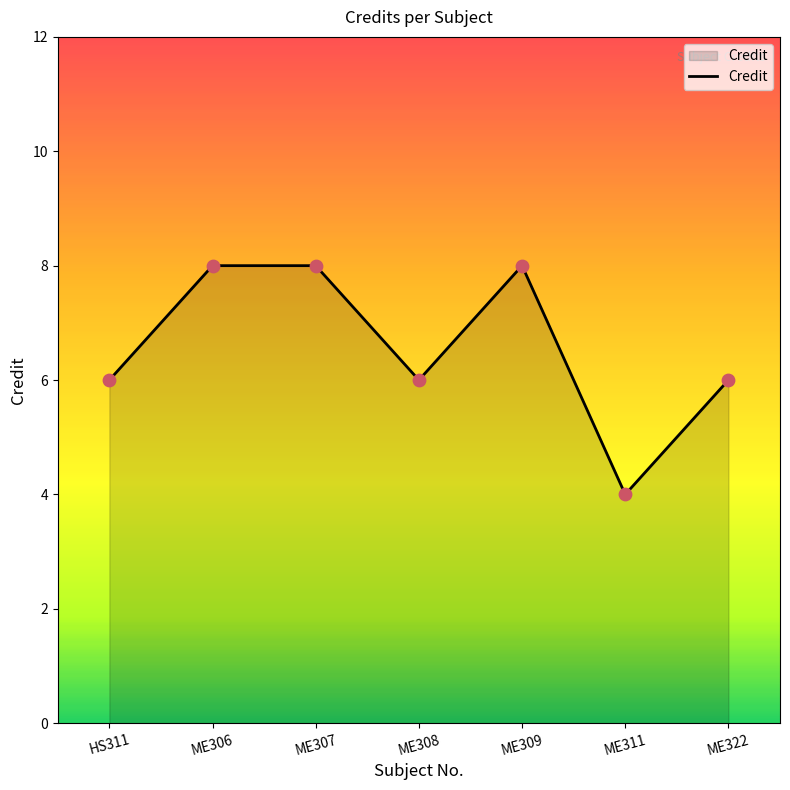

What is the ratio of the value at ME307 to the value at ME311?

2.0